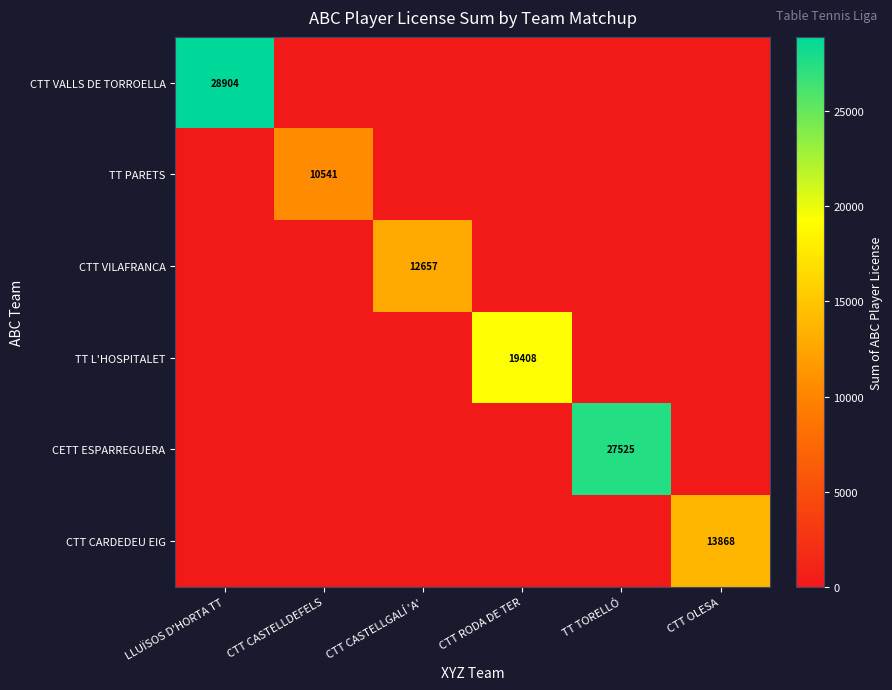

The CTT CARDEDEU EIG series shows 13868 at CTT OLESA. True or false?

True